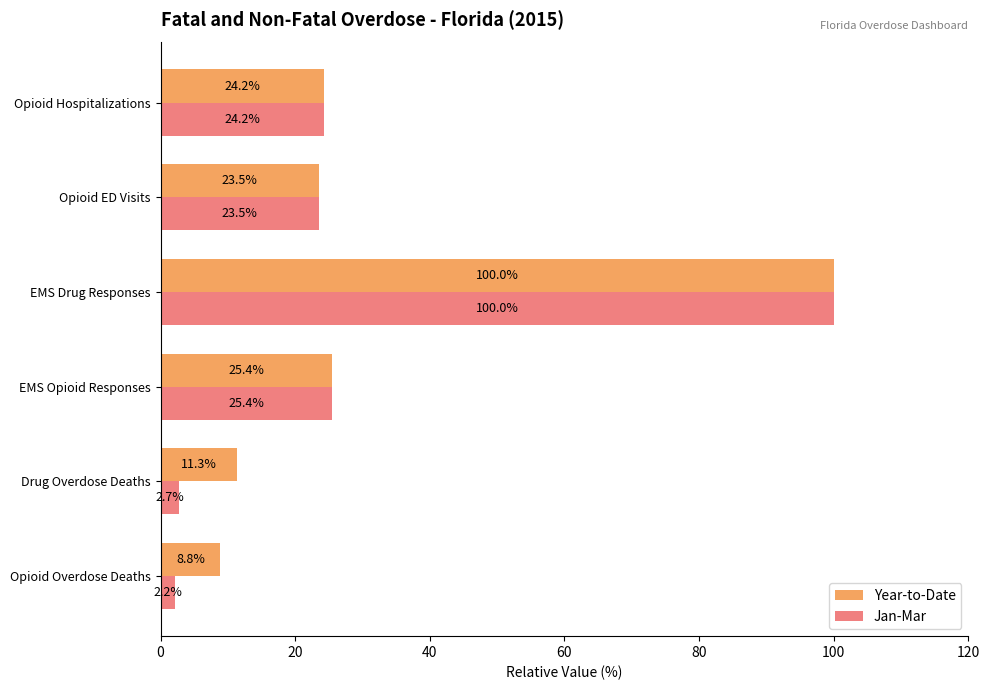

Is it true that Year-to-Date equals 25.4 at EMS Opioid Responses?

True